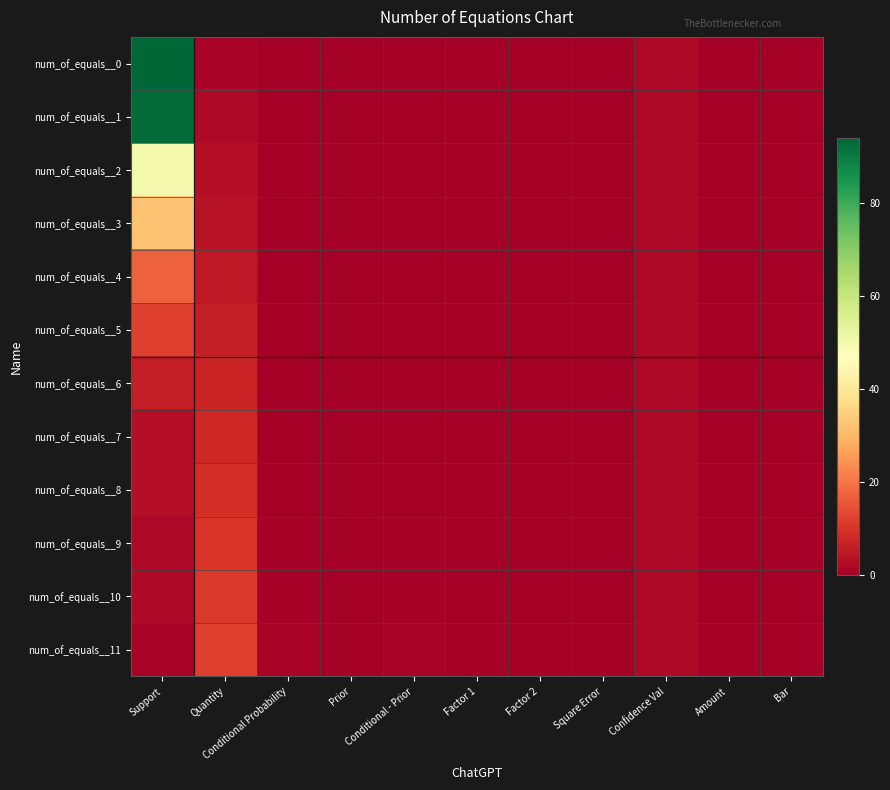

At which category does the chart reach its minimum across all series?

Conditional - Prior